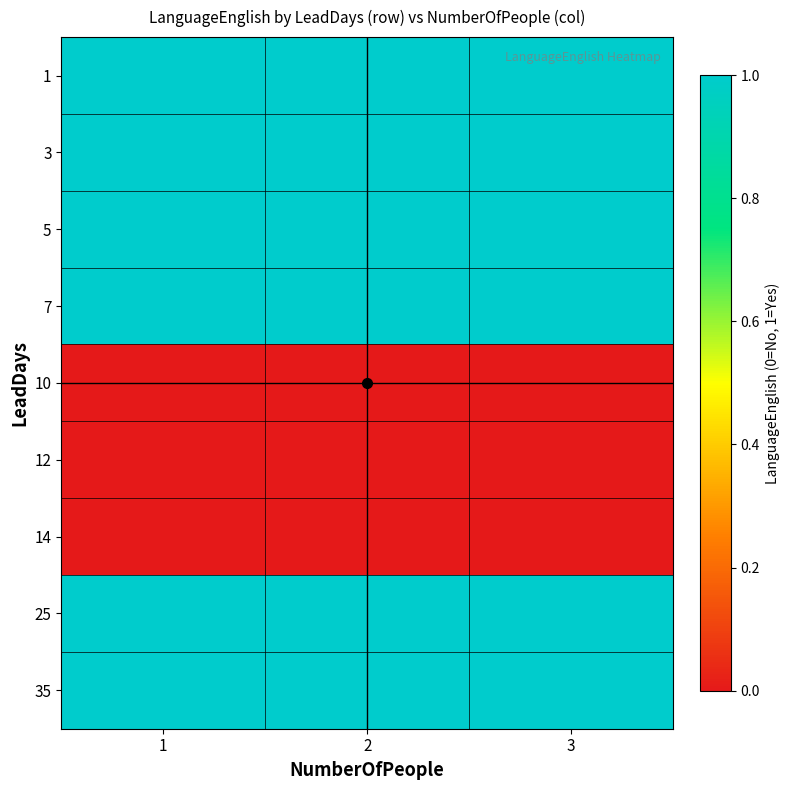

Which category has the lowest value across all series?

1